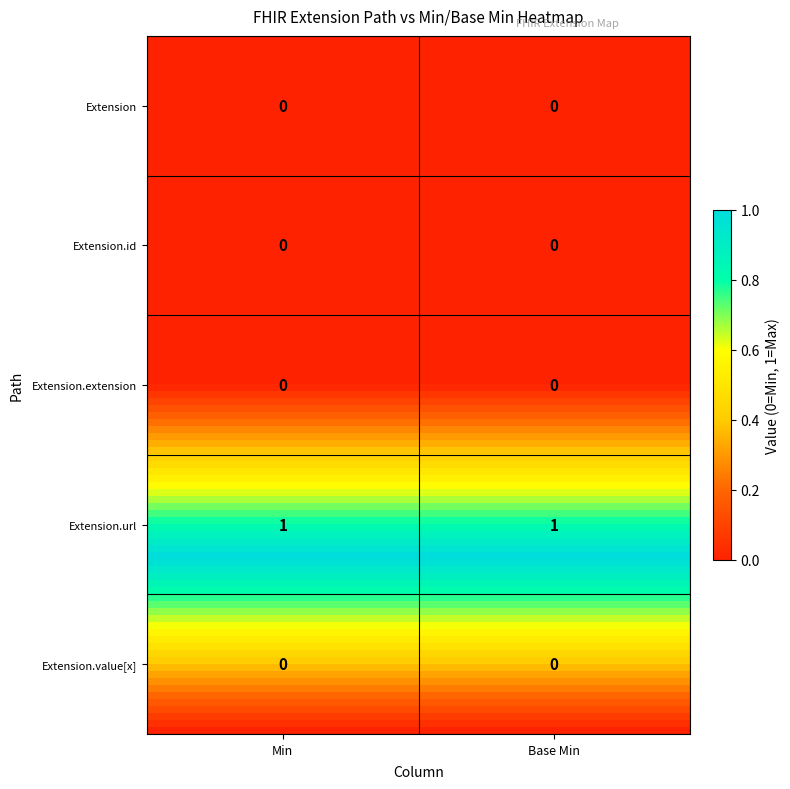

At which category is the sum across all series the highest?

Min